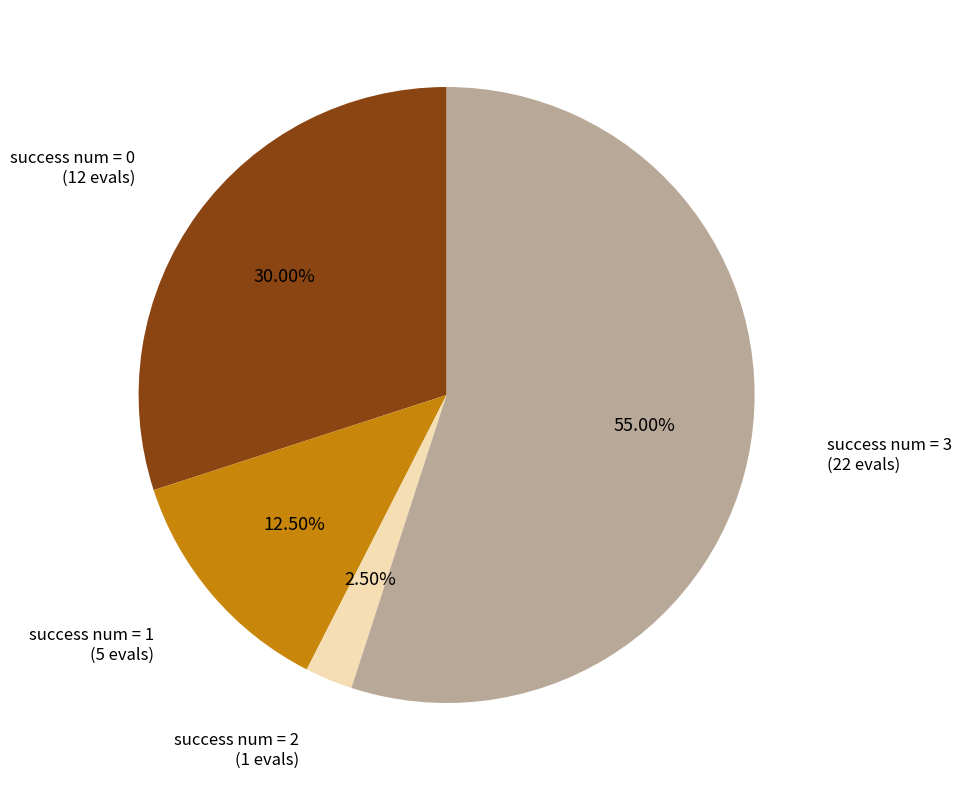

Is there any slice that represents more than half of the pie?

Yes